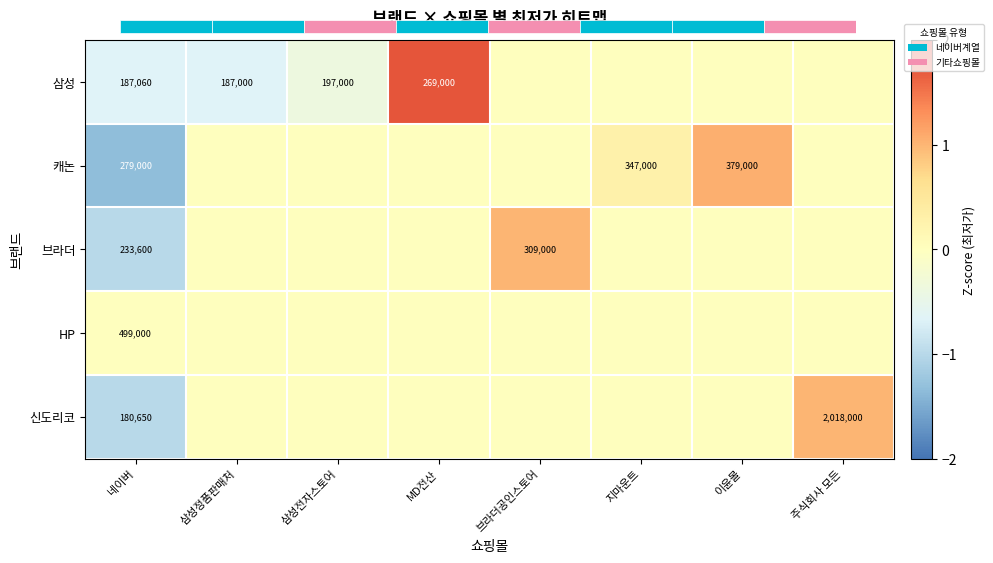

How many categories are shown in the chart?

8